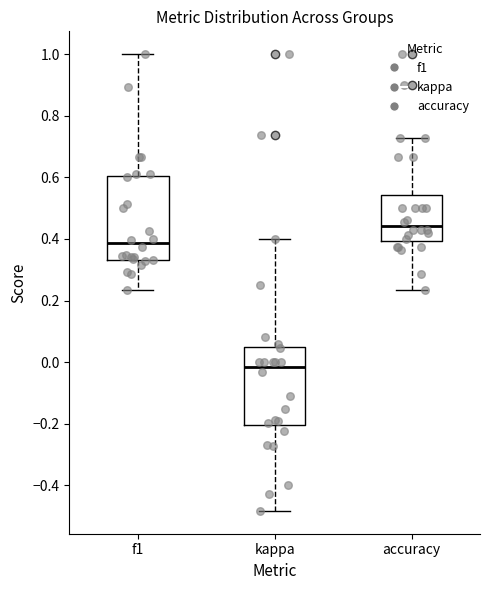

Reading left to right, transcribe this box plot: for each box, give where its median line is, the range the box spans, and where its two whiskers end, as read against the y-axis. The values are not printed on the chart, so give them approximately, as read against the axis.

f1: median 0.38, box 0.34 to 0.60, whiskers 0.24 to 1.00
kappa: median -0.02, box -0.20 to 0.04, whiskers -0.48 to 0.40
accuracy: median 0.44, box 0.40 to 0.54, whiskers 0.24 to 0.72